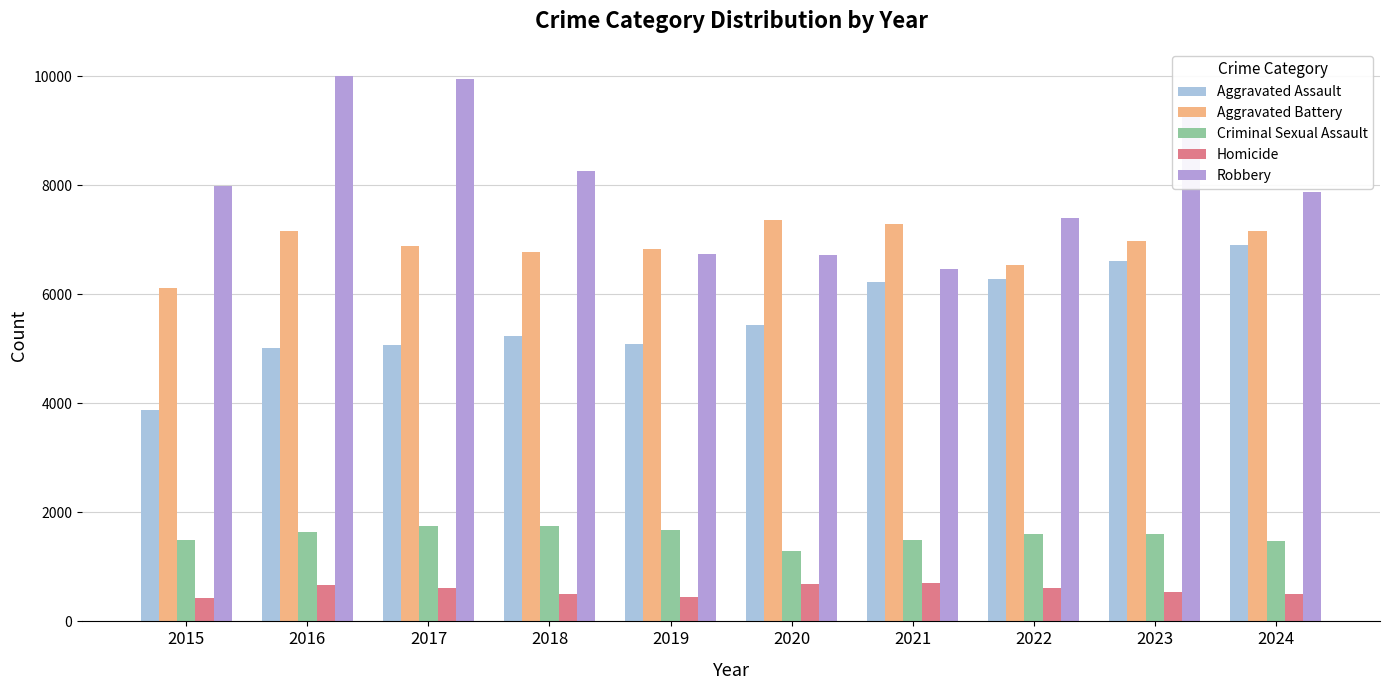

What is the spread (max minus min) of values at 2020?

6680